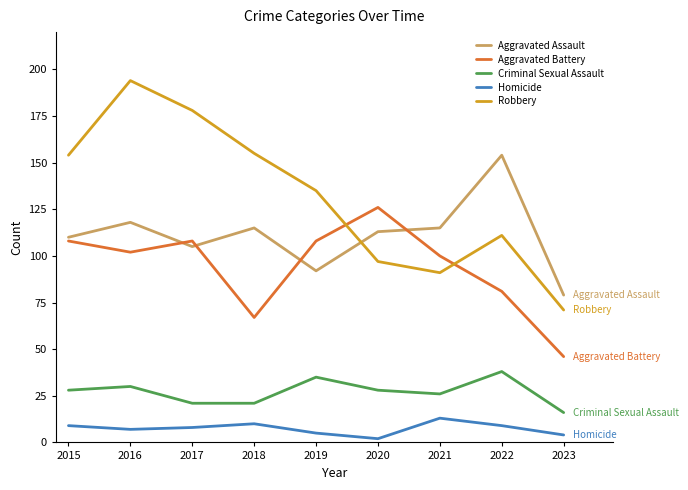

Which series ends up on top after the final intersection of Aggravated Battery and Robbery?

Robbery